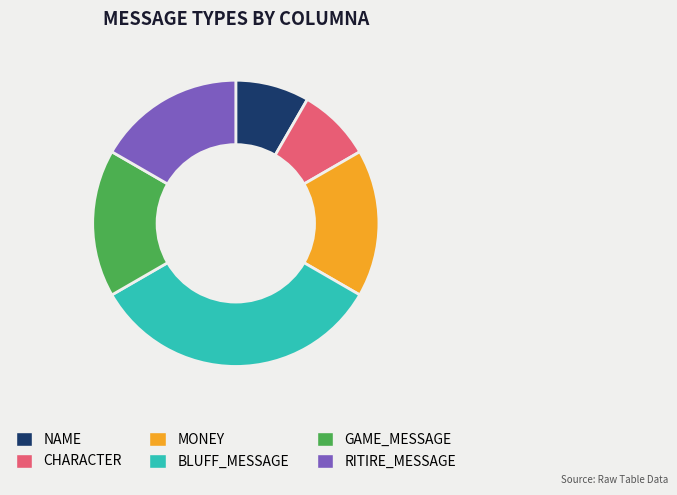

Do GAME_MESSAGE and NAME together represent more than half of the pie?

No